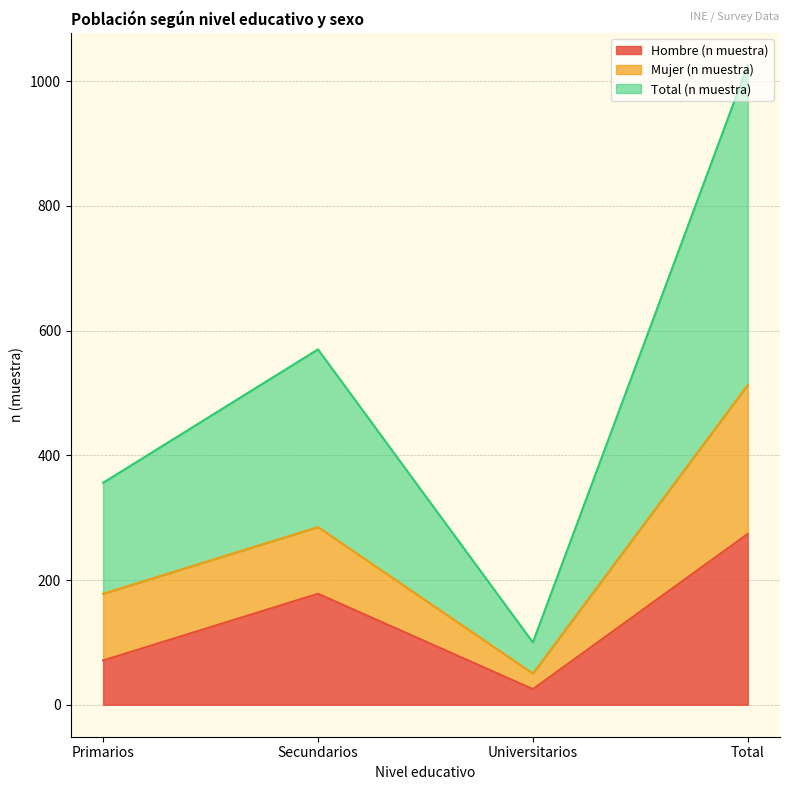

List the labels in order of Hombre (n muestra) value, smallest first.

Universitarios, Primarios, Secundarios, Total